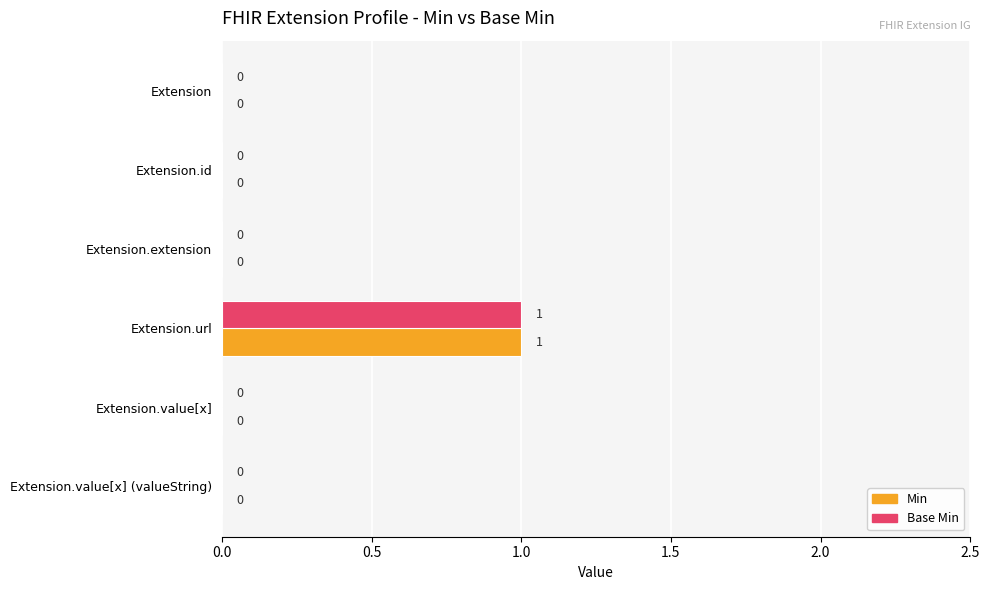

At which category is the sum across all series the highest?

Extension.url